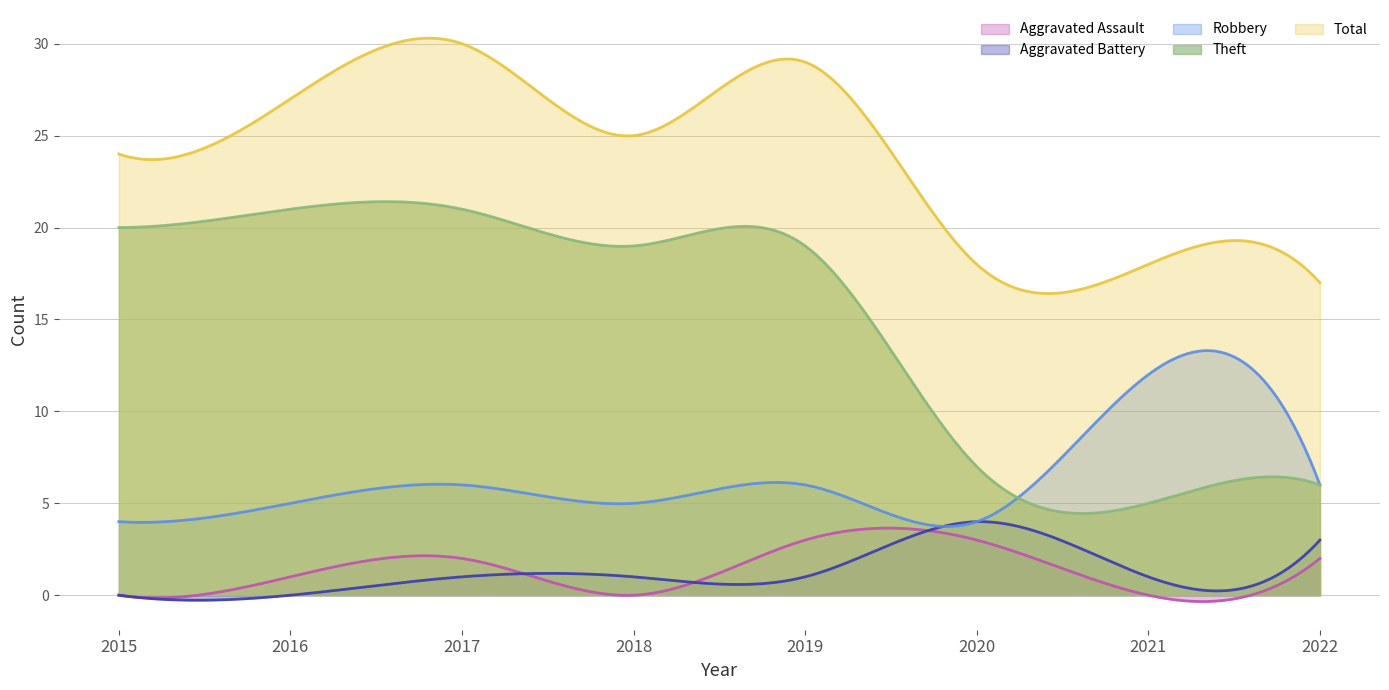

Reading right to left, extract all data points from this chart.

Aggravated Assault: 2022=2	2021=0	2020=3	2019=3	2018=0	2017=2	2016=1	2015=0
Aggravated Battery: 2022=3	2021=1	2020=4	2019=1	2018=1	2017=1	2016=0	2015=0
Robbery: 2022=6	2021=12	2020=4	2019=6	2018=5	2017=6	2016=5	2015=4
Theft: 2022=6	2021=5	2020=7	2019=19	2018=19	2017=21	2016=21	2015=20
Total: 2022=17	2021=18	2020=18	2019=29	2018=25	2017=30	2016=27	2015=24